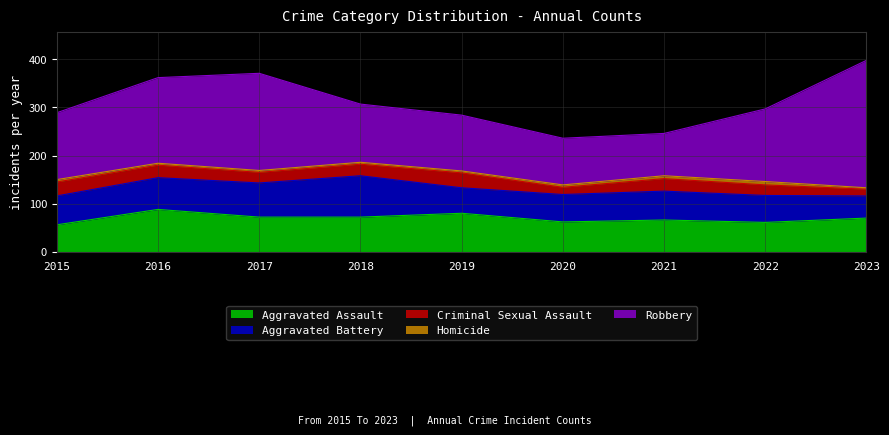

What is the value of the Aggravated Assault point at the 3rd from the left?

72